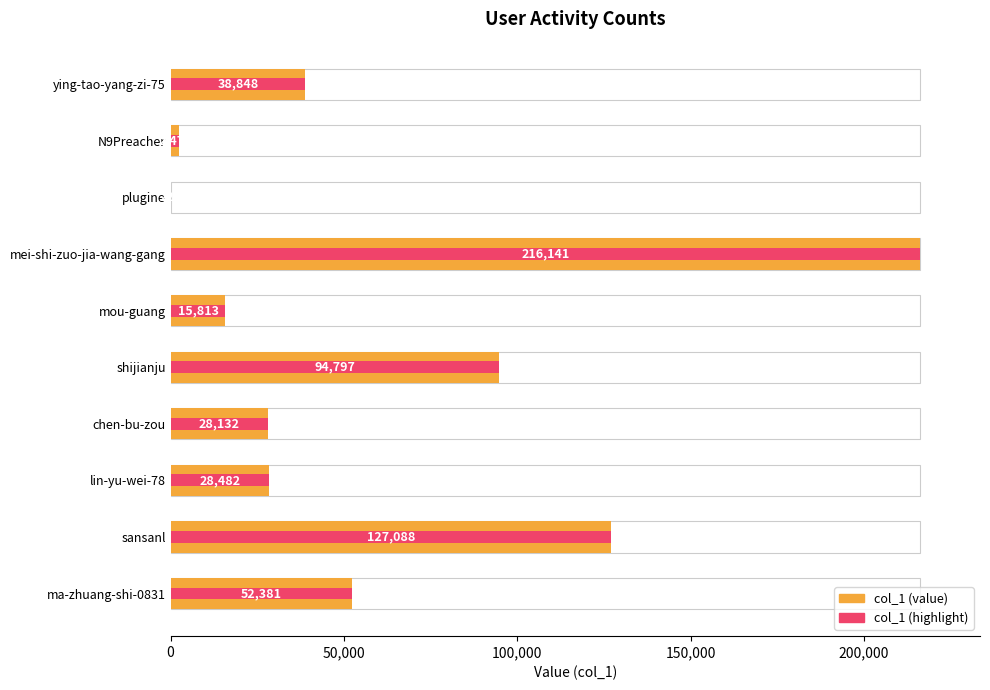

How many bars are there in total?

10